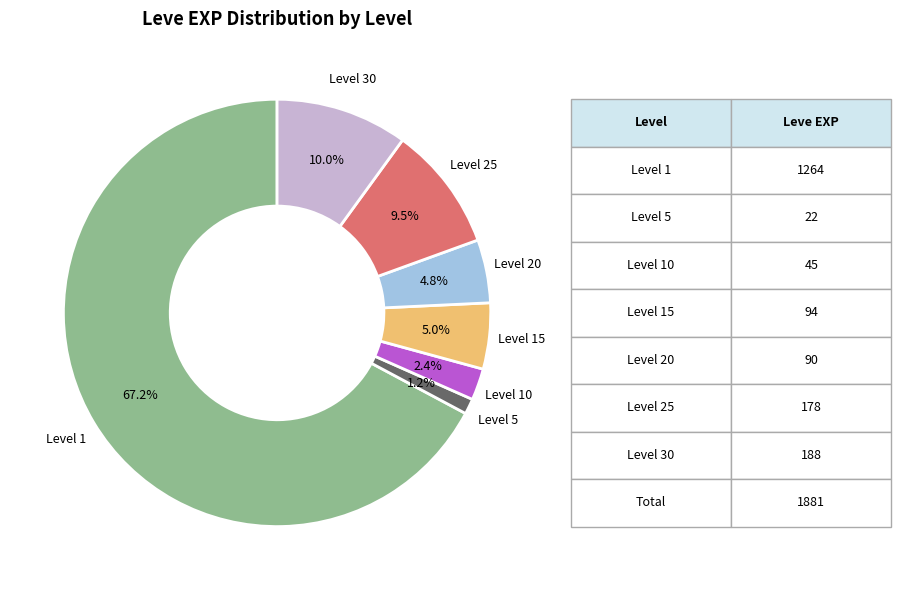

Is there any slice that represents more than half of the pie?

Yes